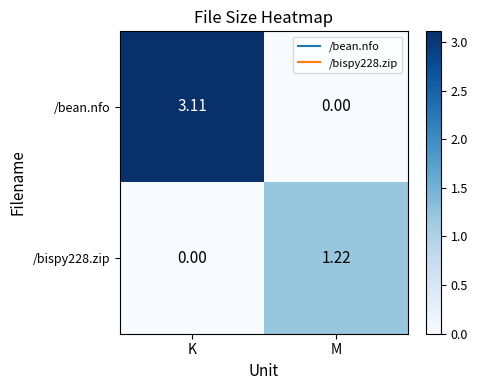

List the labels in order of /bispy228.zip value, smallest first.

K, M